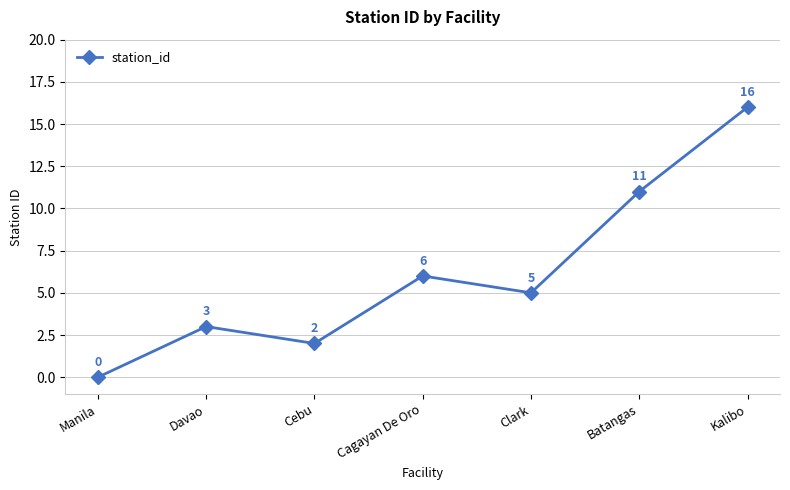

List the labels in order of value, largest first.

Kalibo, Batangas, Cagayan De Oro, Clark, Davao, Cebu, Manila